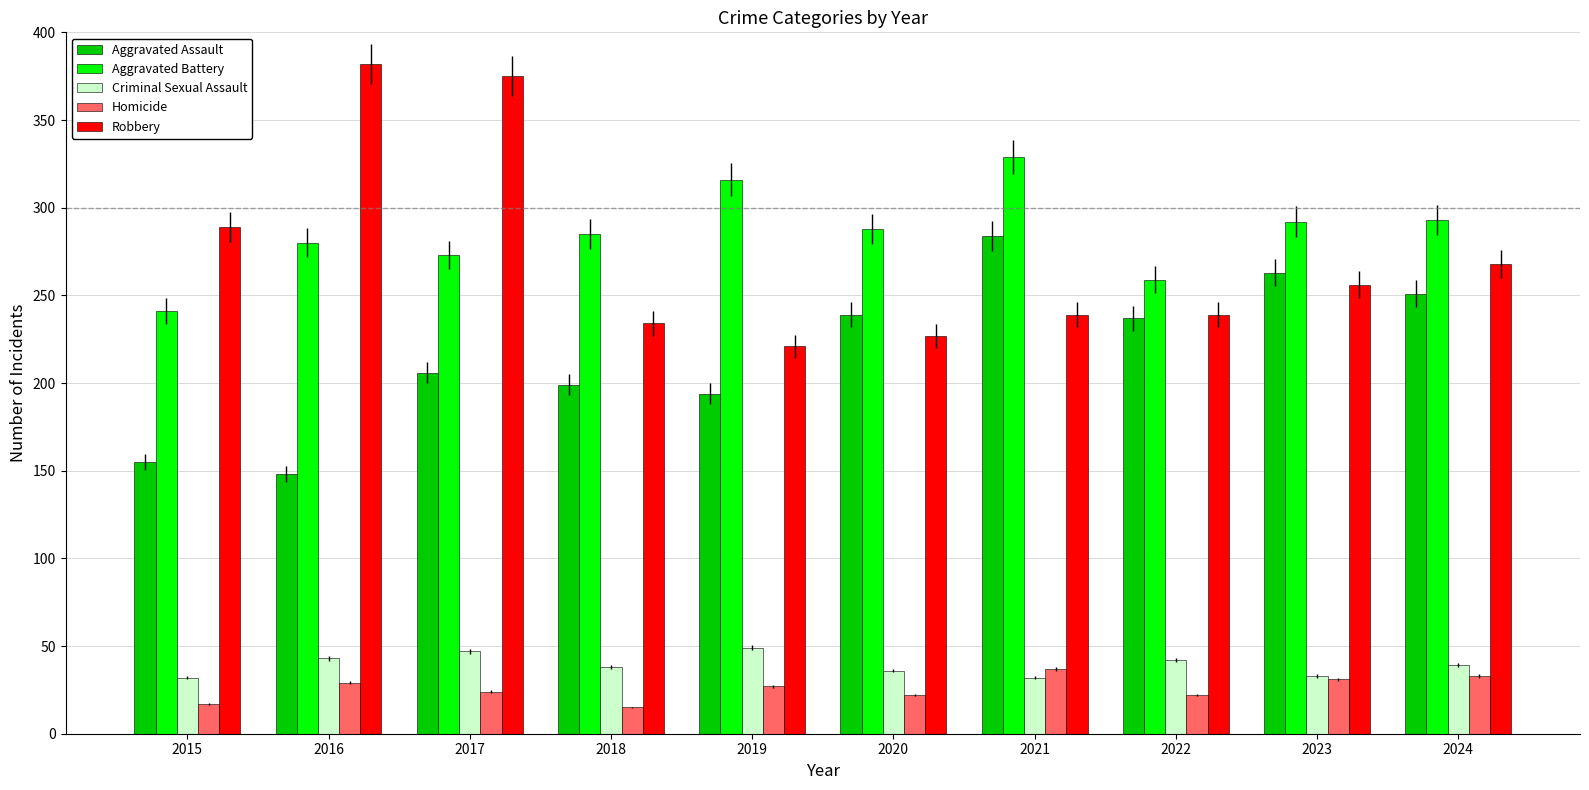

What is the spread (max minus min) of values at 2021?

297